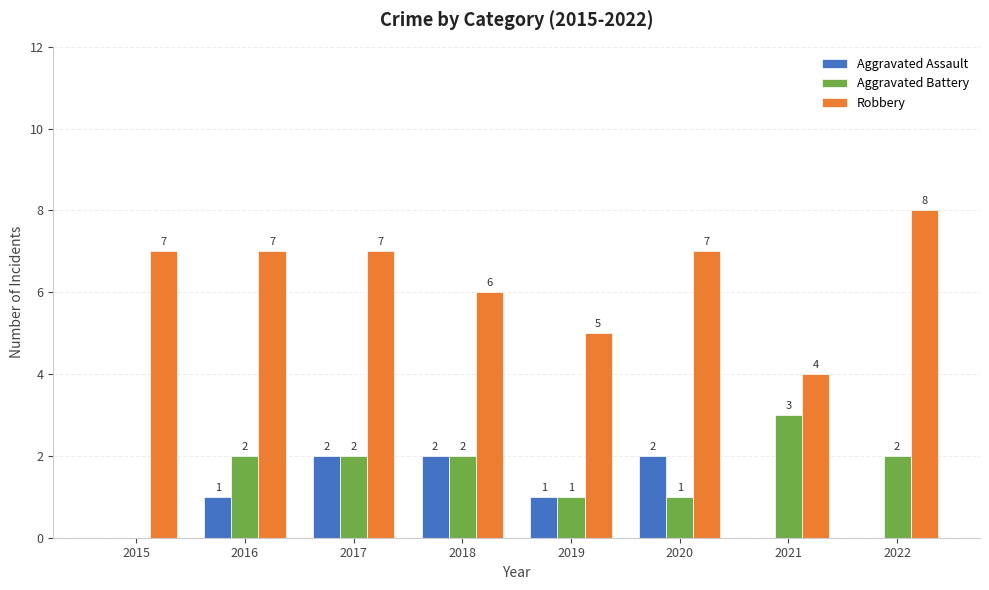

How many categories are shown in the chart?

8